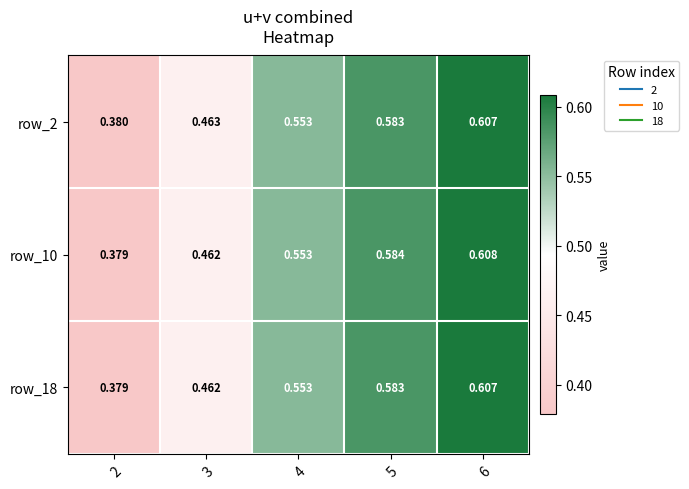

Is the value of row_2 at 5 greater than the value of row_10 at 3?

Yes